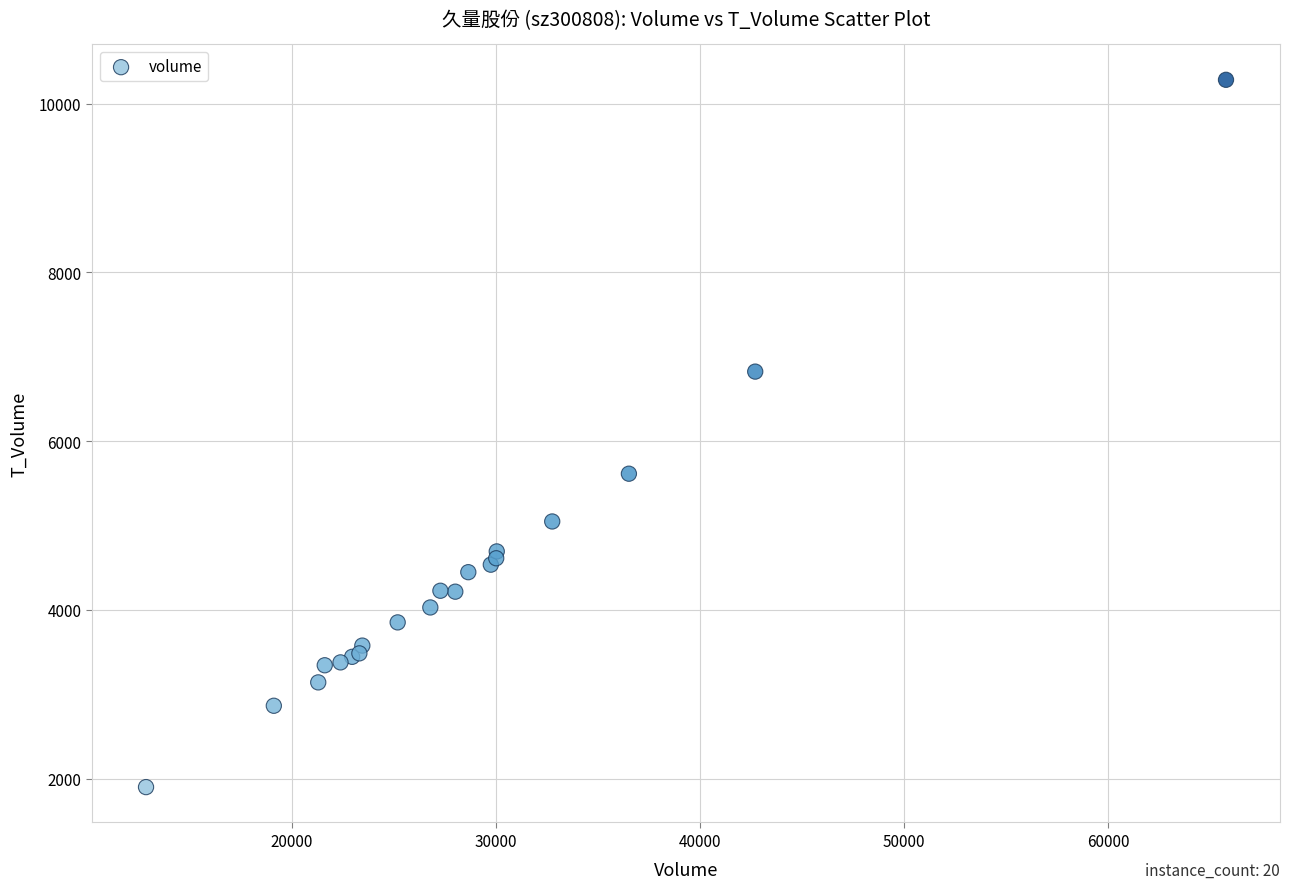

What Y value in the scatter plot is closest to 6092?

5615